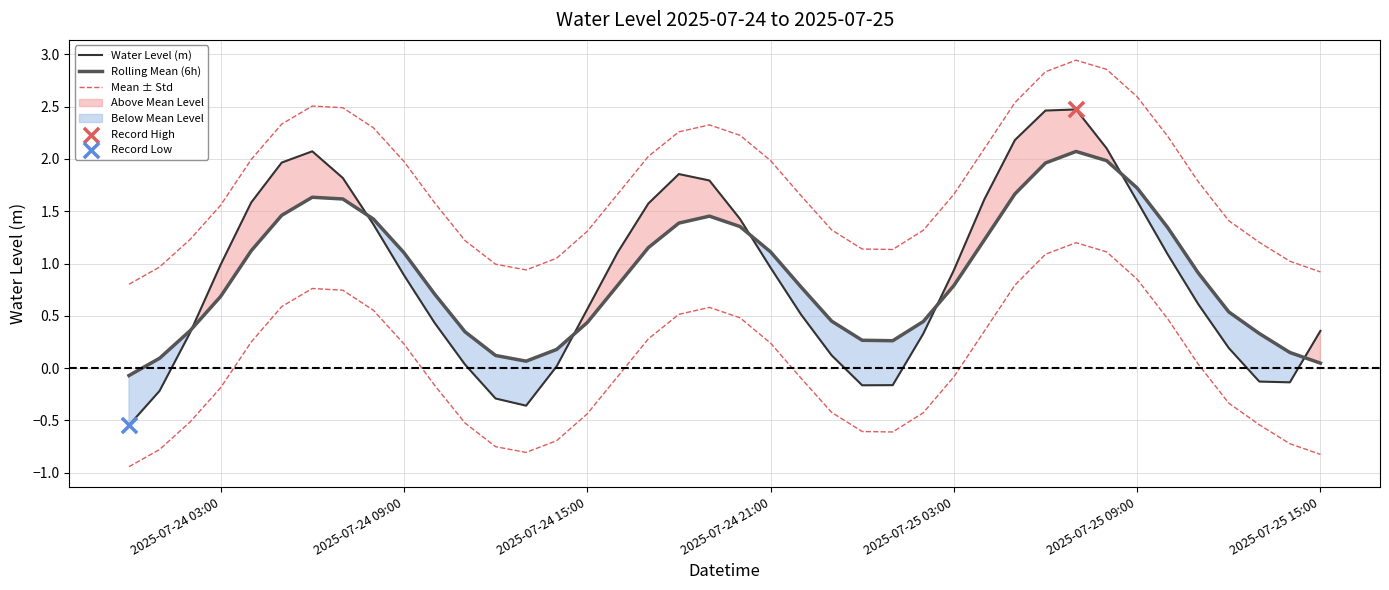

Which series has the widest spread of Y values?

Water Level (m)